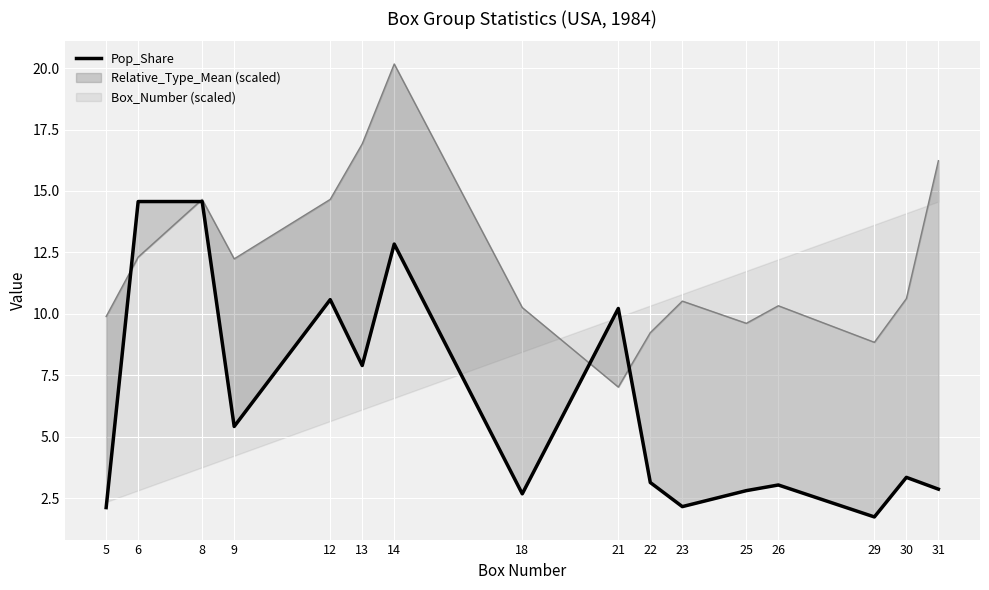

What is the change in value from 22 to 26?

-0.1